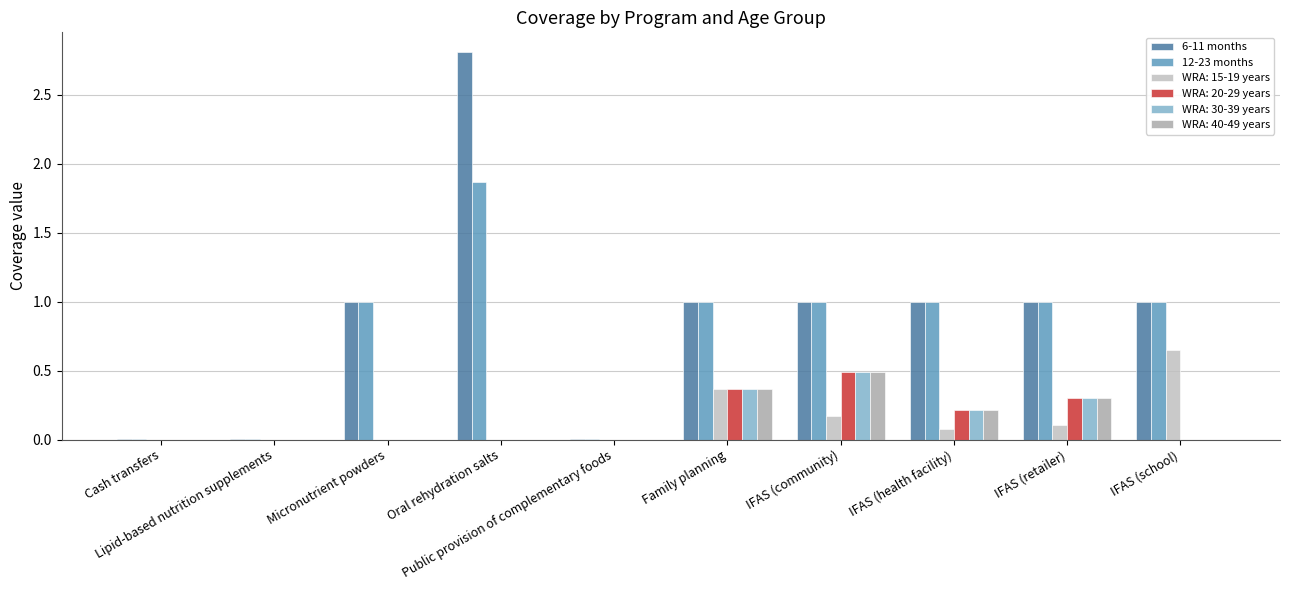

Which category has the lowest value across all series?

Cash transfers